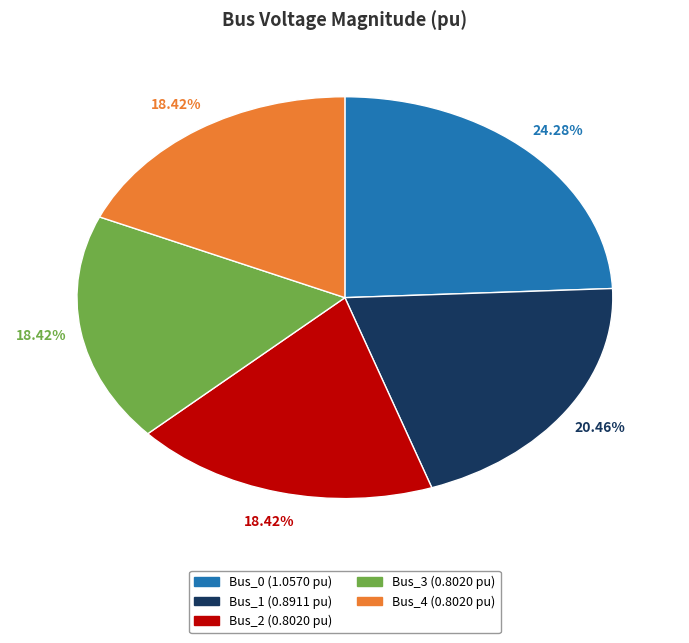

What percentage is the Bus_1 slice, to the nearest percent?

20%